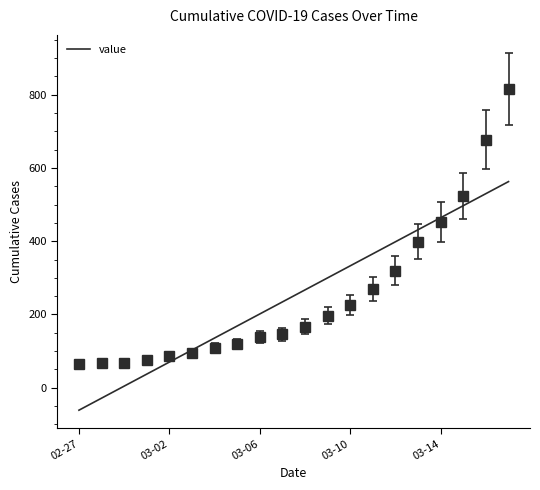

What is the minimum value for value?

64